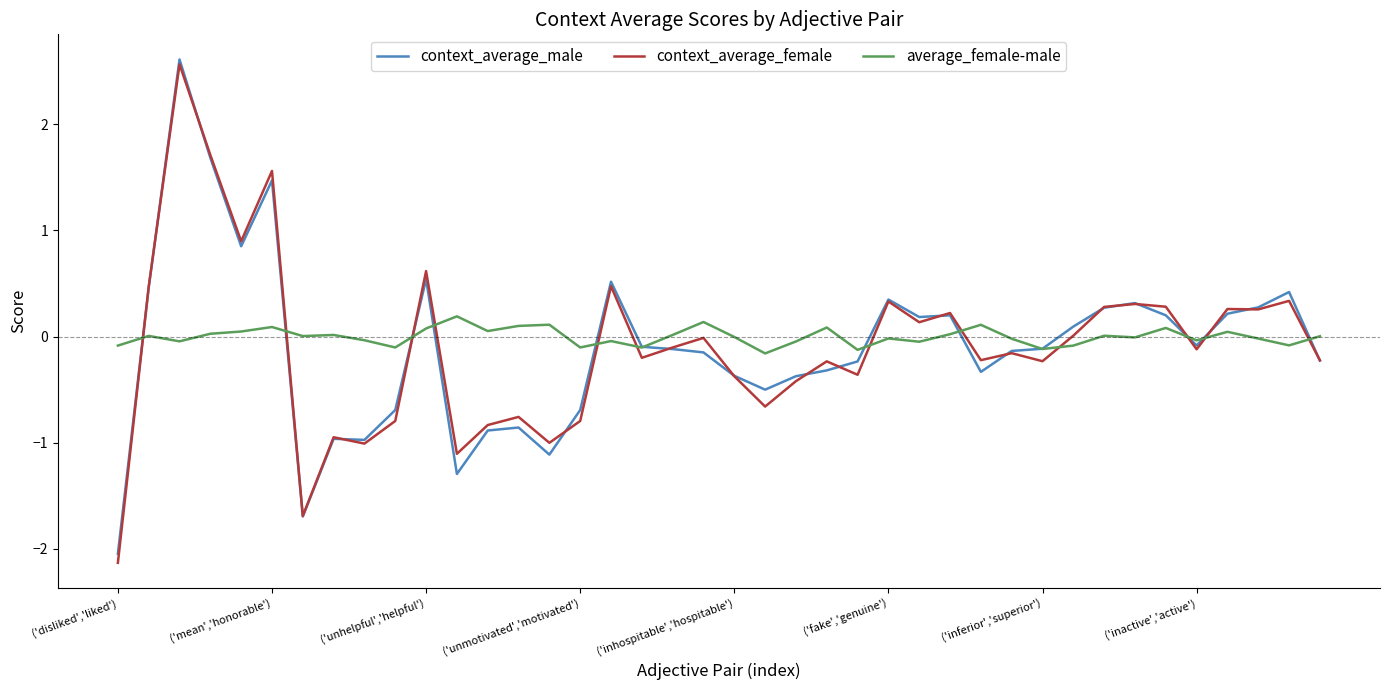

Which series has the largest range (max minus min)?

context_average_female